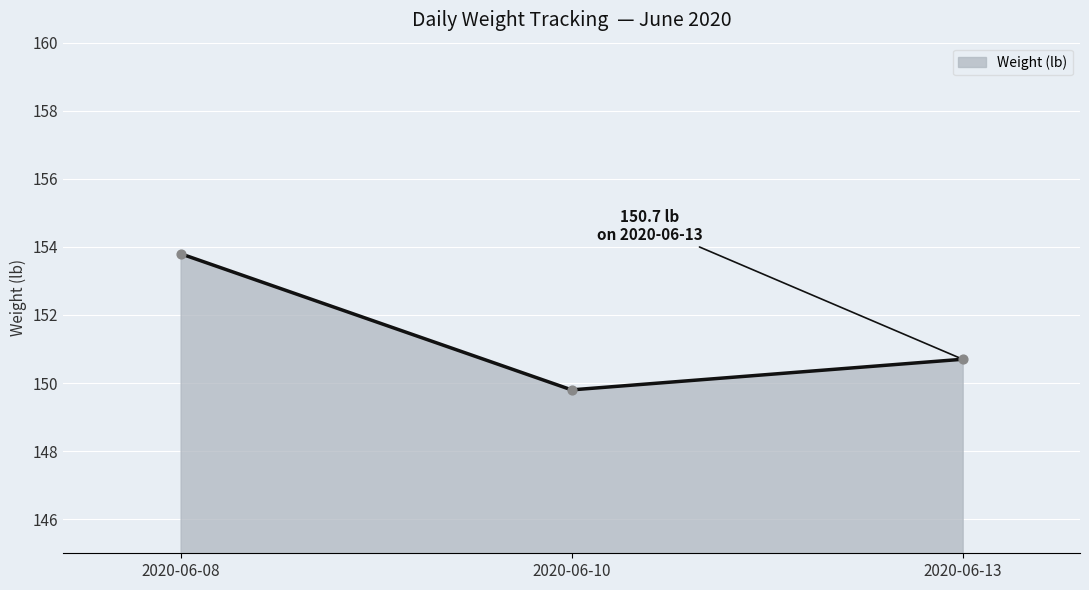

What is the sum of all values?

454.3